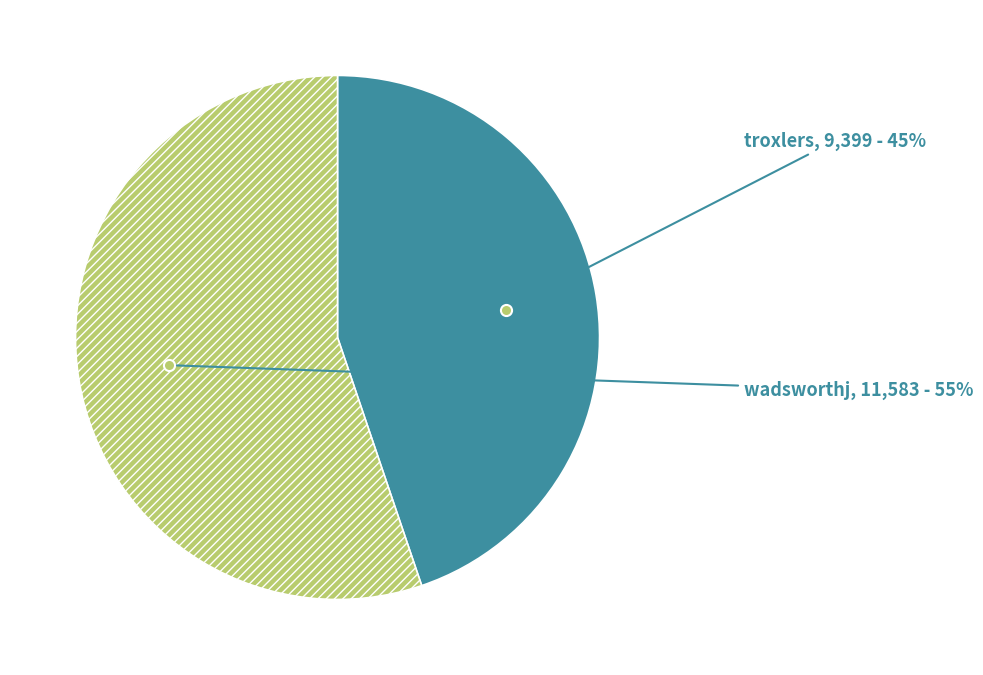

To the nearest percent, what portion does troxlers represent?

45%